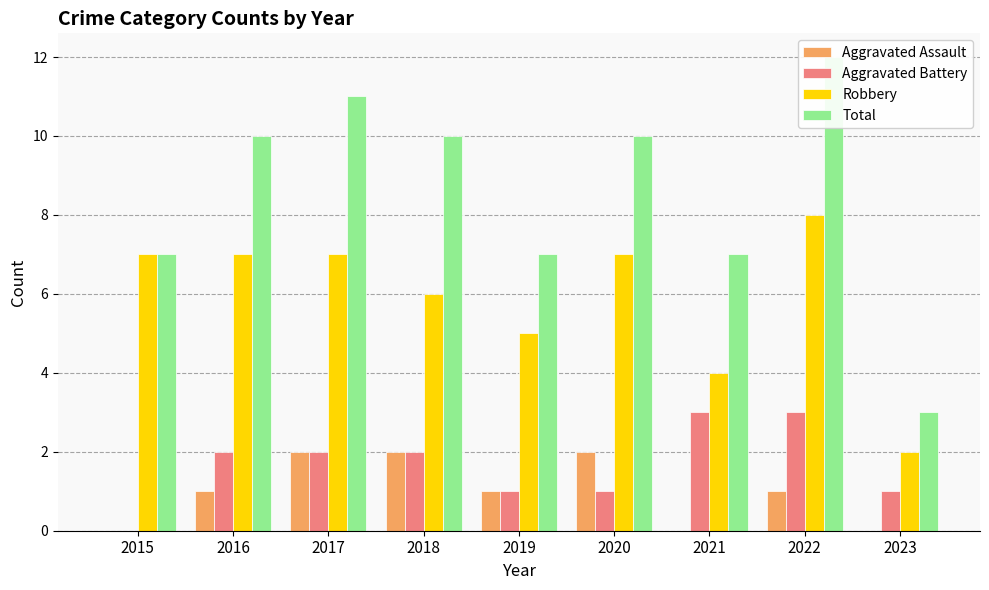

At which label does Robbery first exceed 7?

2022